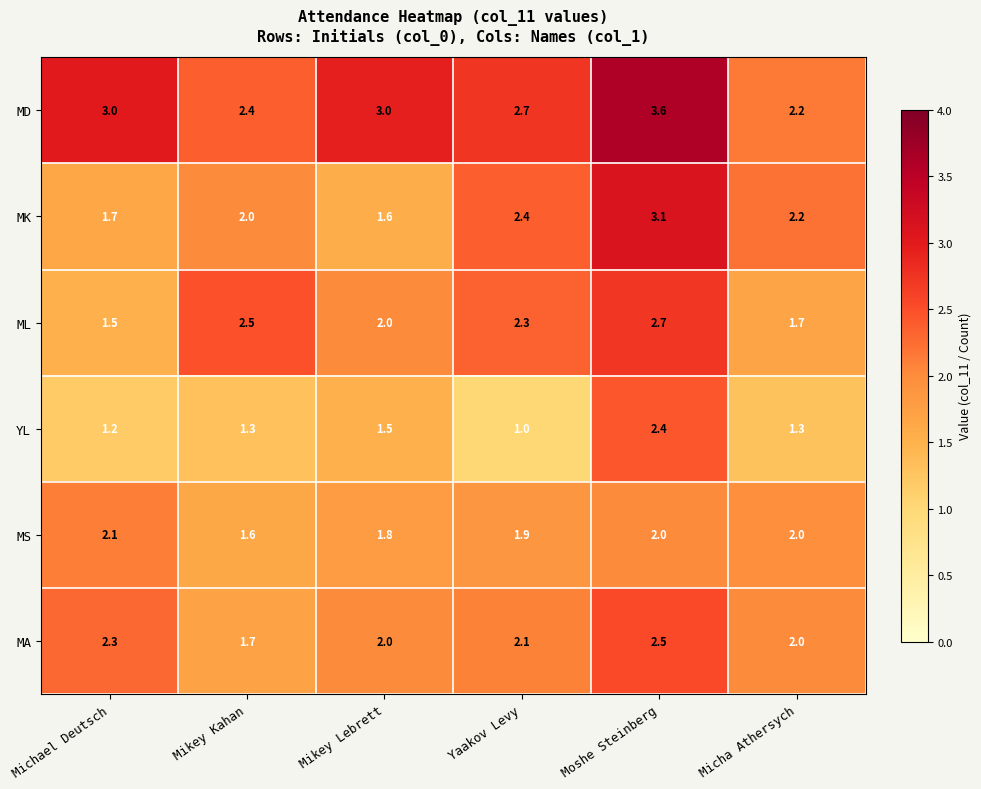

Rank the series at Moshe Steinberg from lowest to highest value.

MS, YL, MA, ML, MK, MD